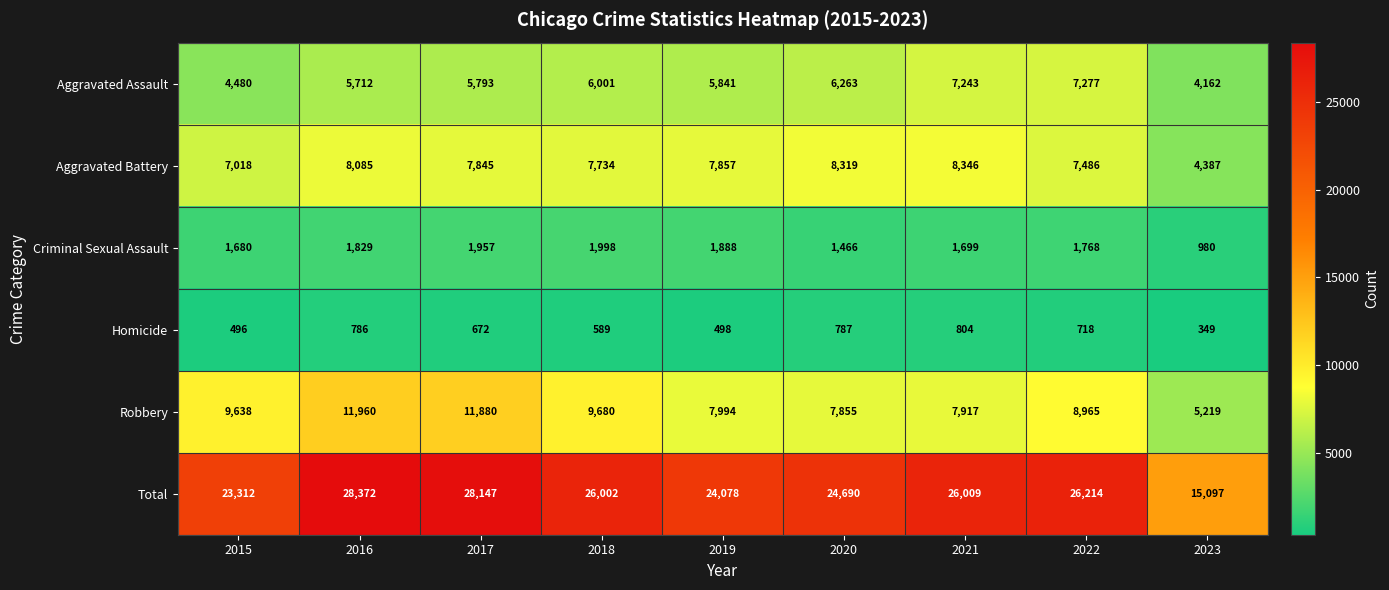

Which label corresponds to the largest value in the chart?

2016